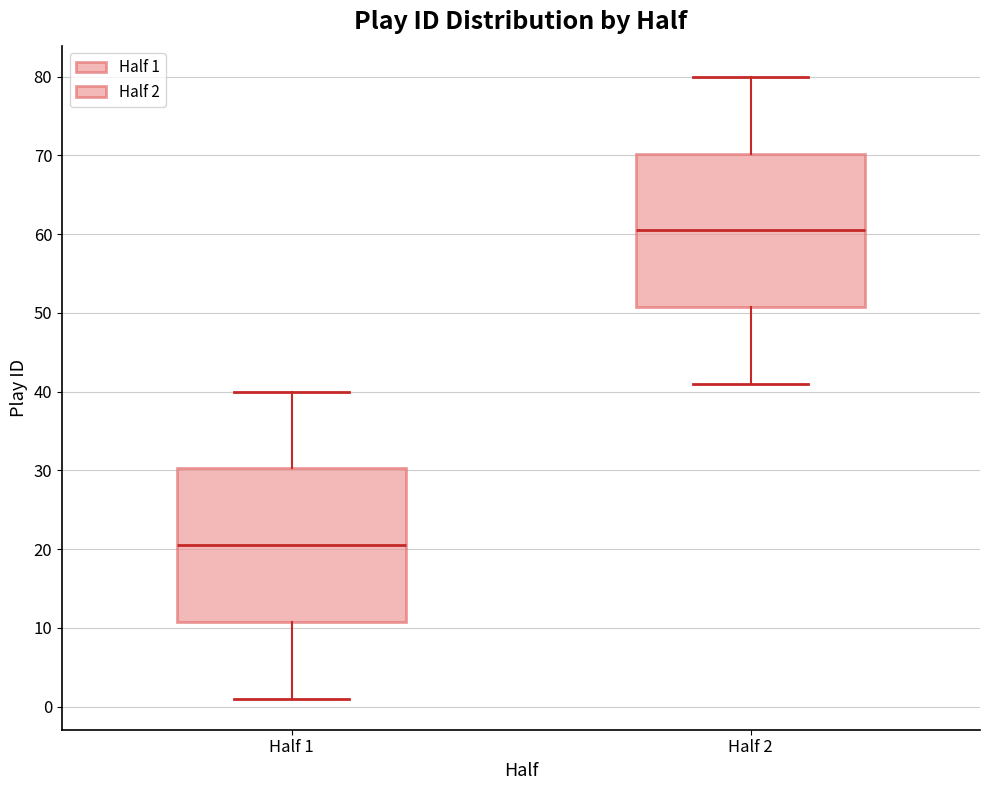

Reading left to right, read every box against the y-axis: the position of its median line, the range the box covers, and the ends of its whiskers. The values are not printed on the chart, so give them approximately, as read against the axis.

Half 1: median 21, box 11 to 30, whiskers 1 to 40
Half 2: median 61, box 51 to 70, whiskers 41 to 80